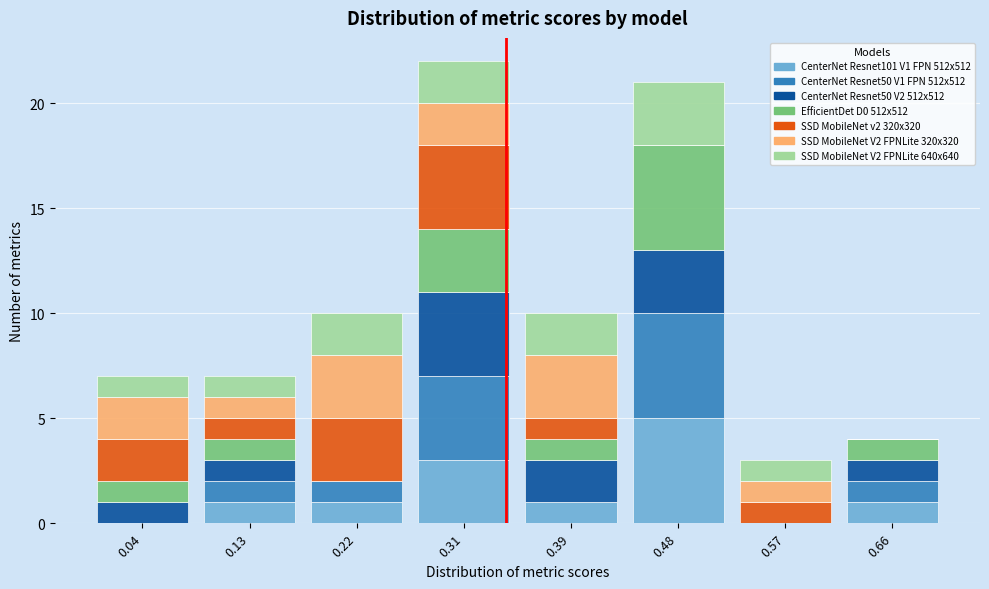

What is the total height of the stacked bar covering 0.26 to 0.35 on the x-axis? Neither the bar edges nor the heights are printed on the chart, so give them approximately, as read against the axes.

22